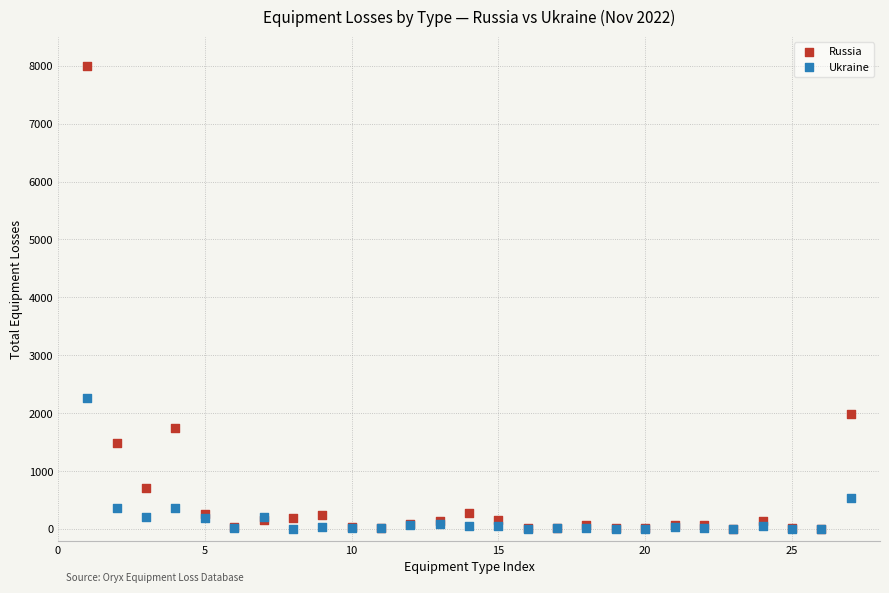

Across all series, what Y value is closest to 3995?

2264